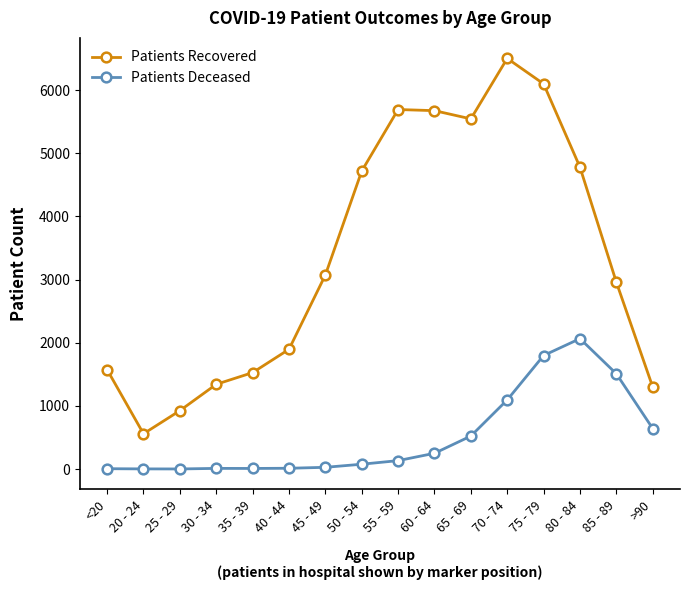

What is the maximum value shown in the chart?

6501